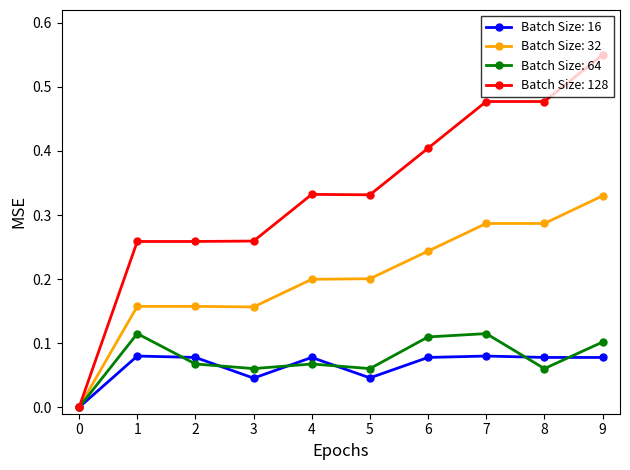

True or false: Batch Size: 128 has a value of 0.9 at 9.

False